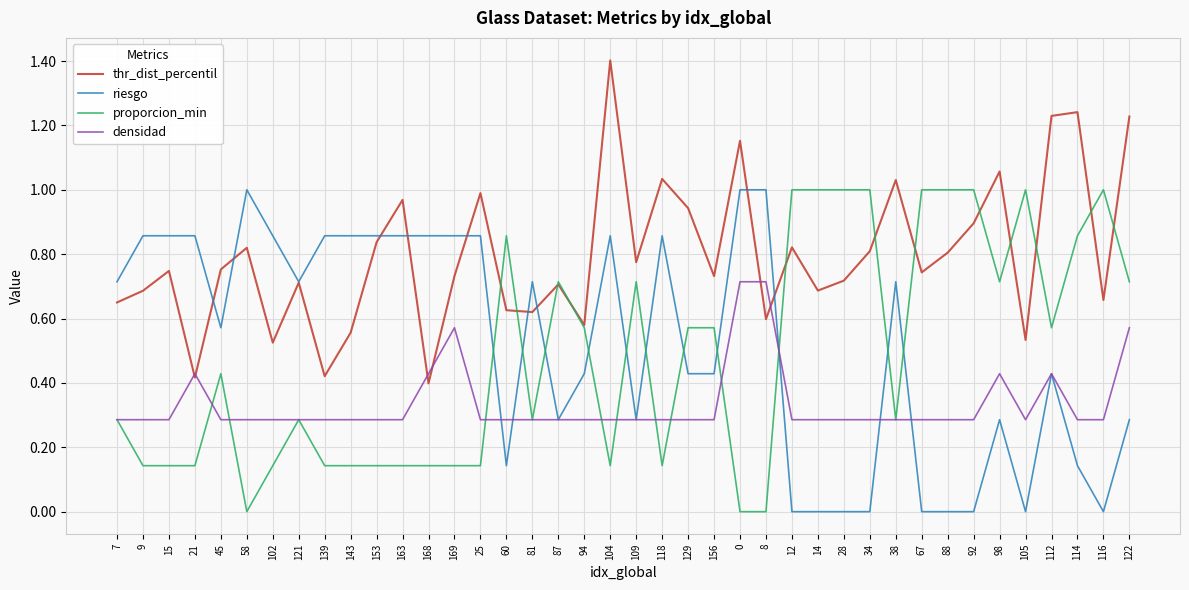

What are all the series names shown in the legend?

thr_dist_percentil, riesgo, proporcion_min, densidad